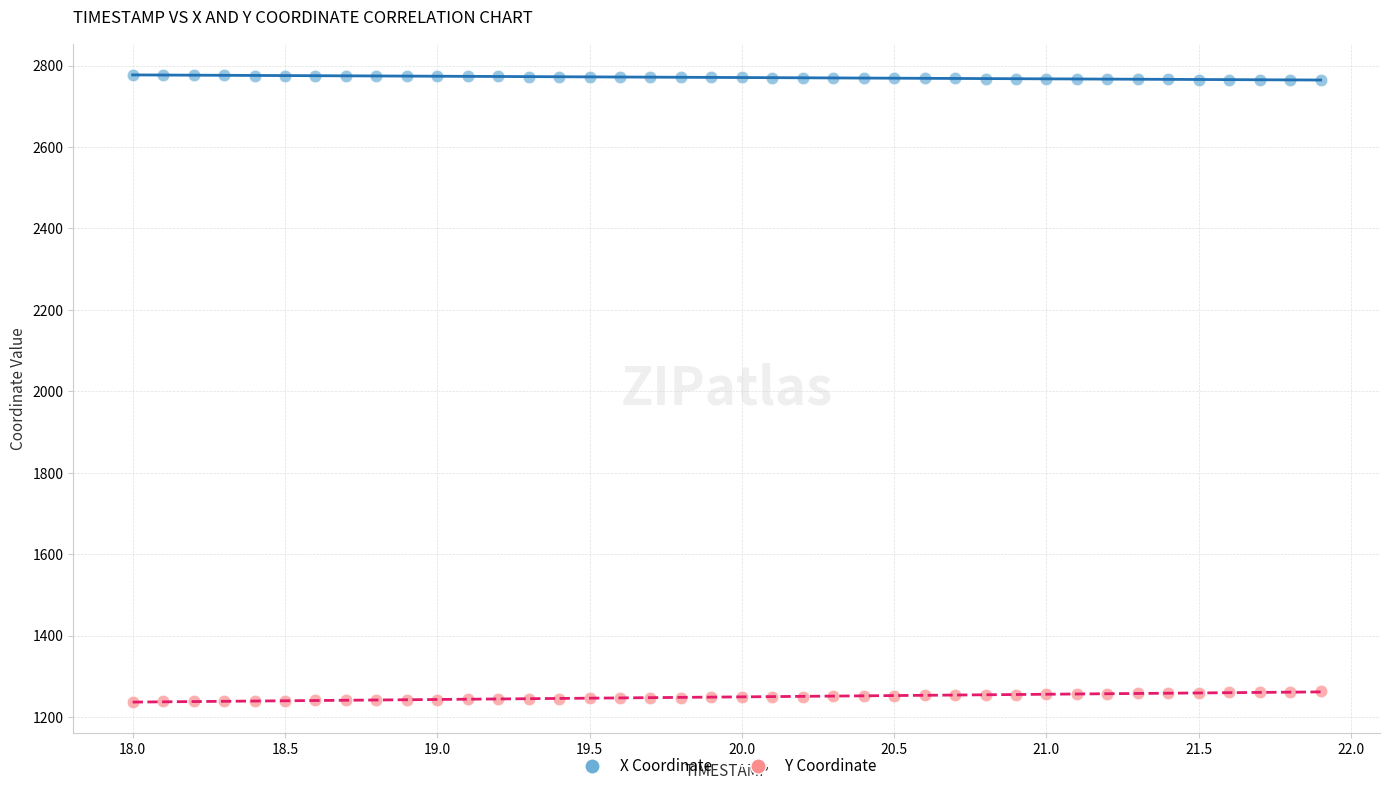

Across all data points, what is the range of Y values (max minus min)?

1538.4